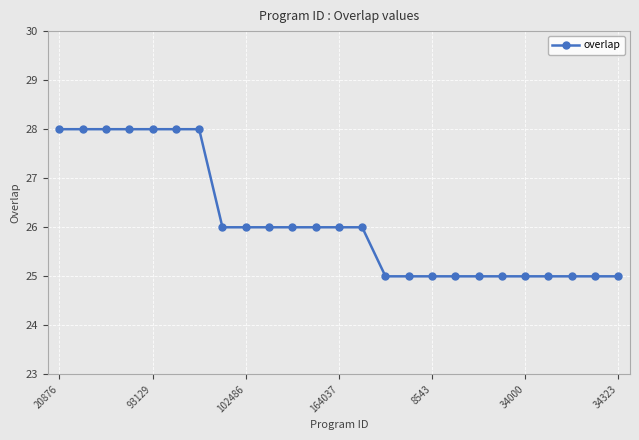

Does the chart have visible grid lines?

Yes